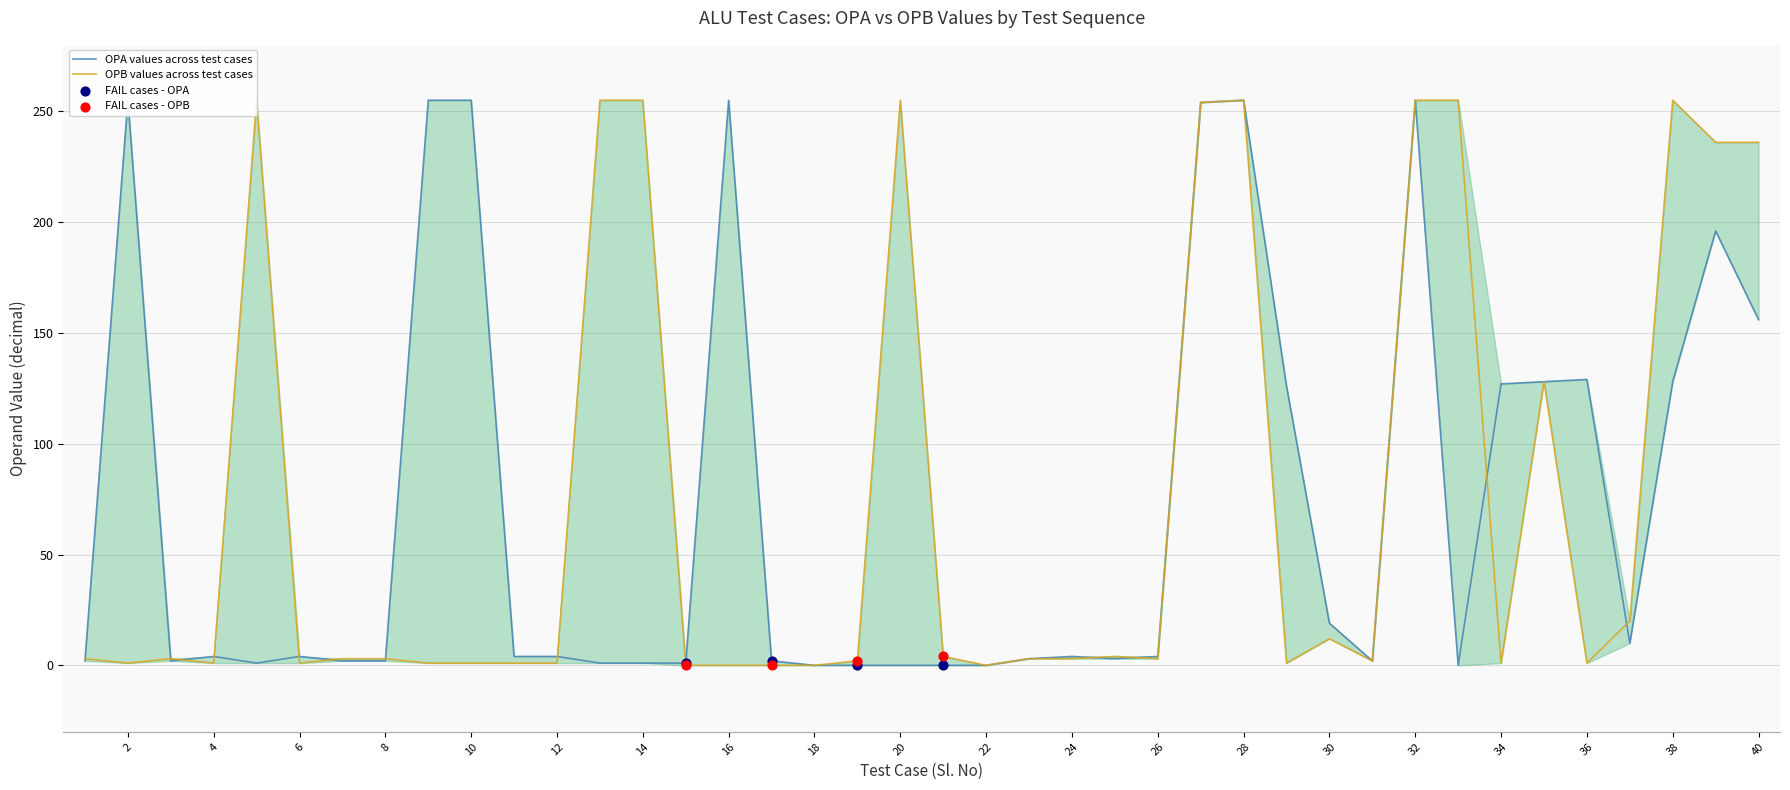

Which series has the largest Y range (max minus min)?

OPA (decimal)